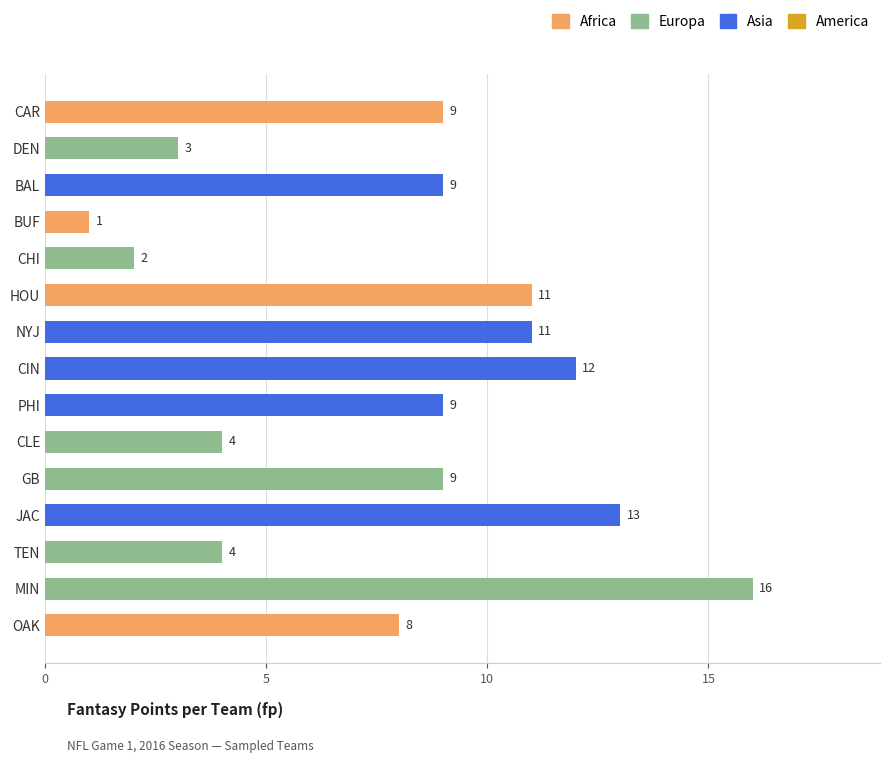

Is it true that the value at BAL is 13?

False